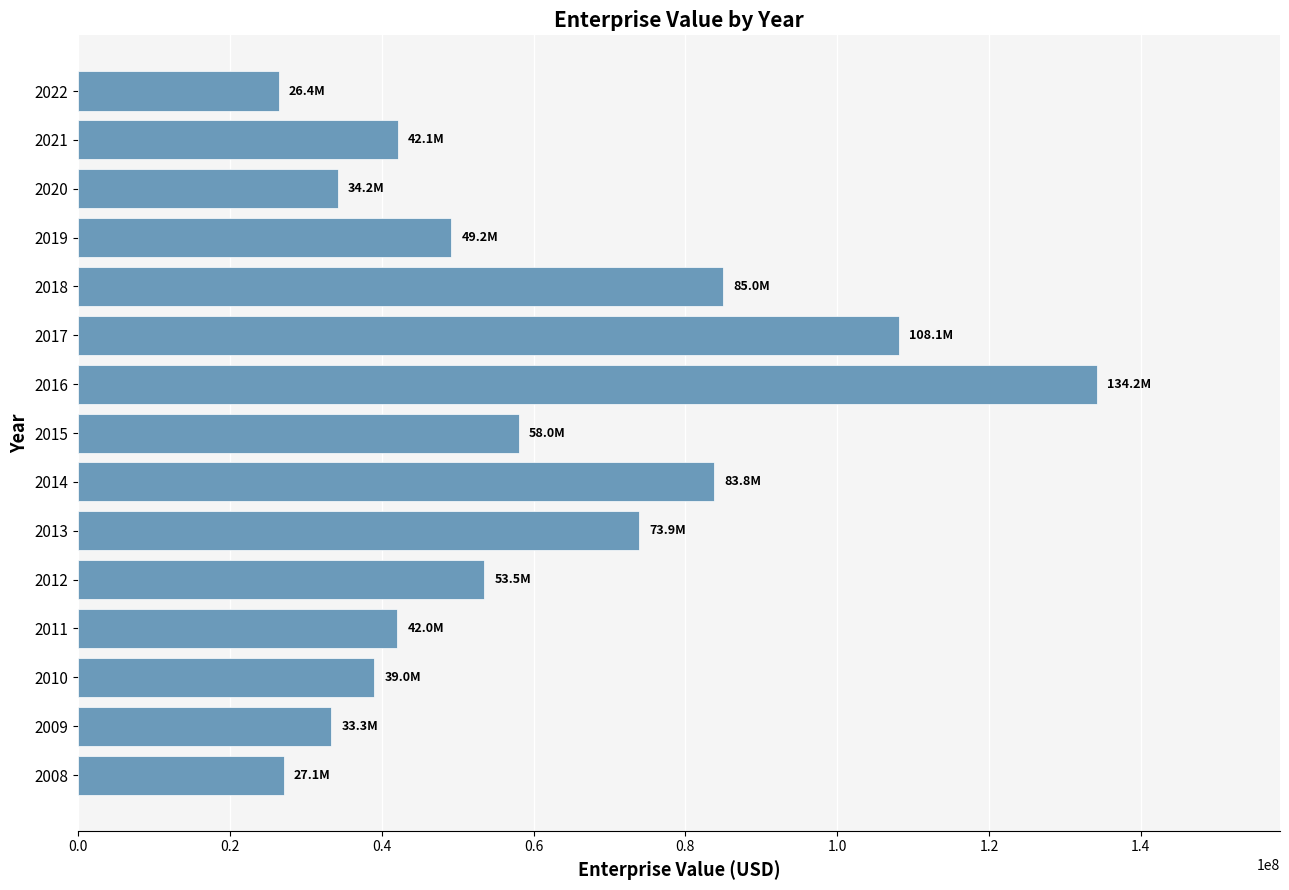

How many data points does each series have?

15